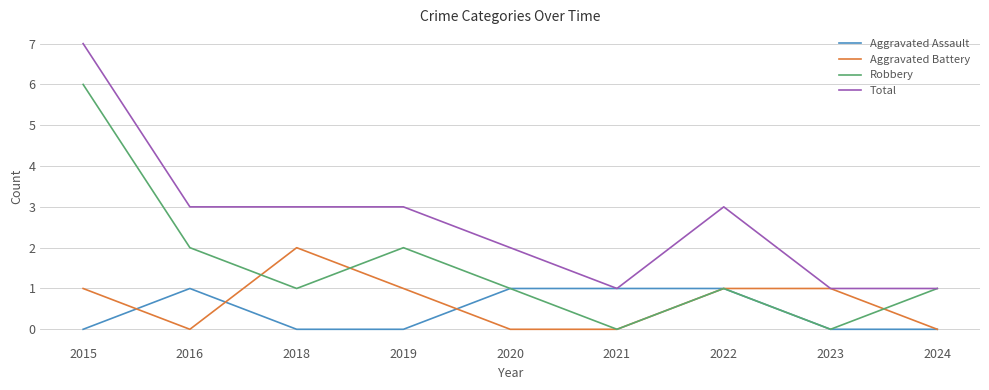

What is the maximum value shown in the chart?

7